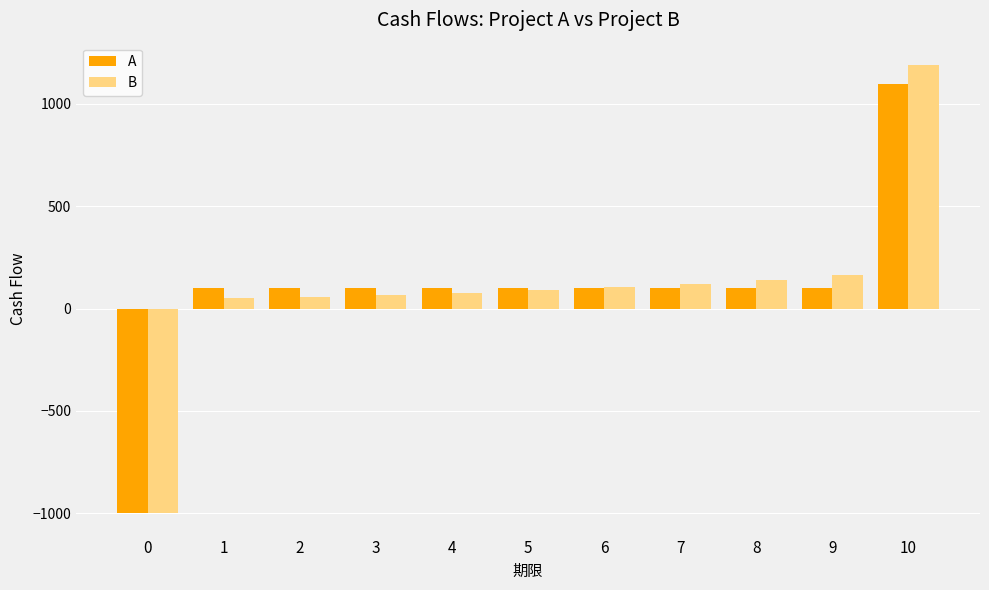

Is the value of B at 1 greater than the value of A at 1?

No